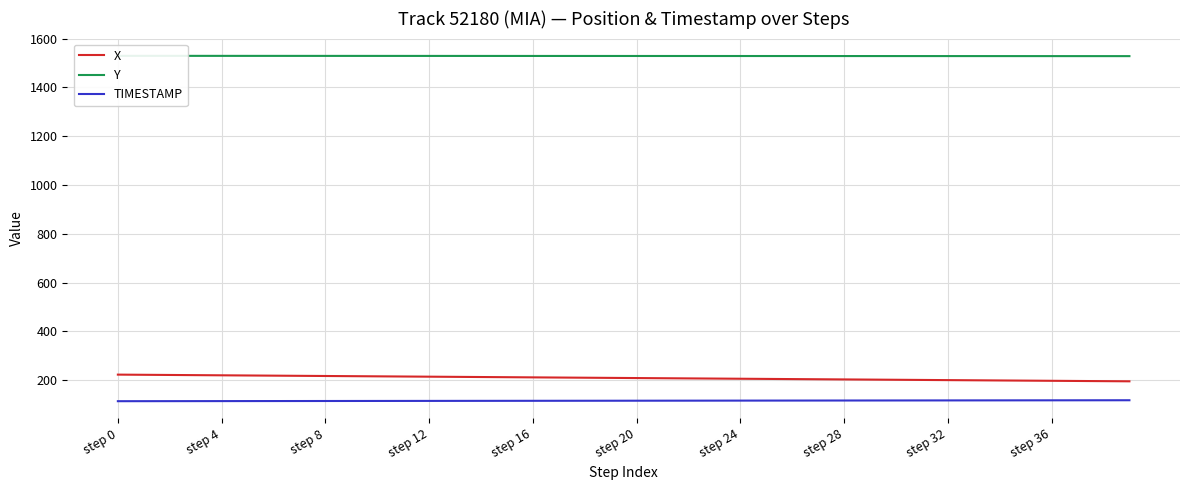

What is the label of the 3rd point from the right?

37